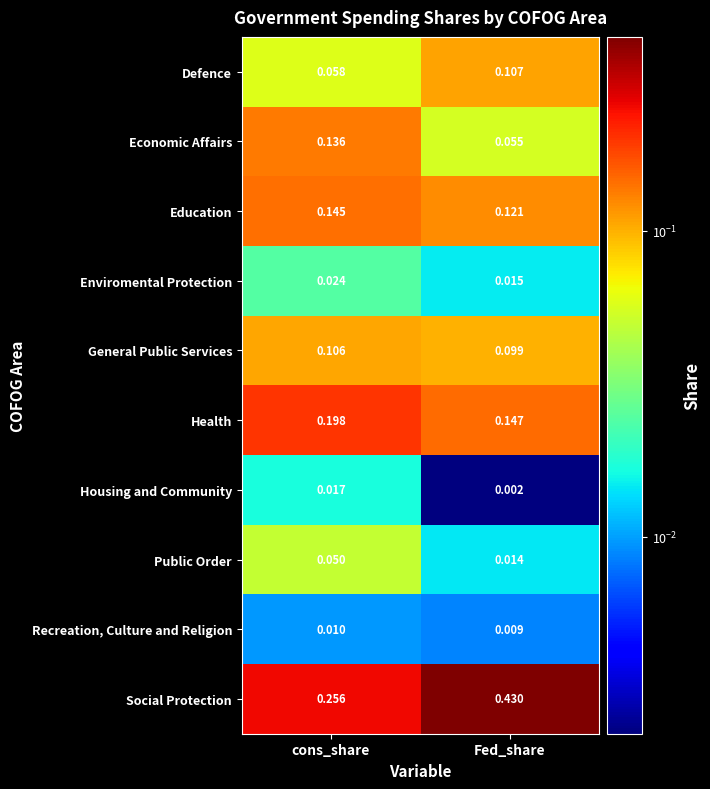

Rank the series at cons_share from highest to lowest value.

Social Protection, Health, Education, Economic Affairs, General Public Services, Defence, Public Order, Enviromental Protection, Housing and Community, Recreation, Culture and Religion